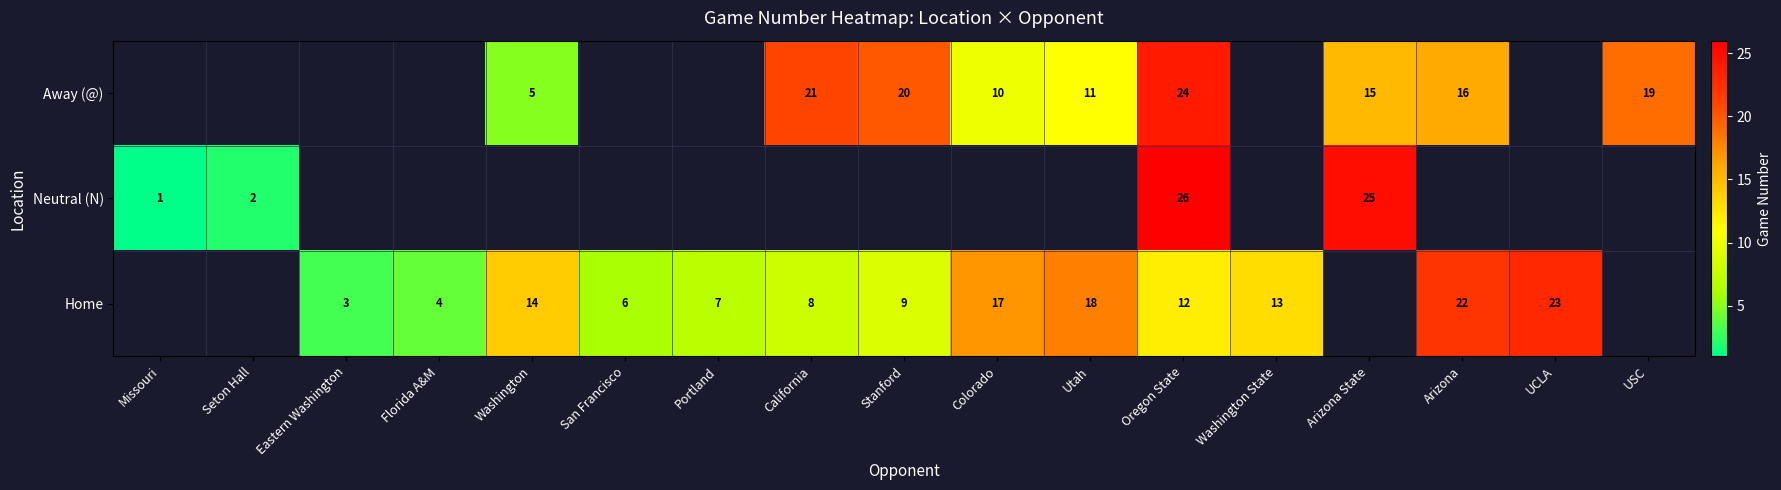

How many categories are shown in the chart?

17